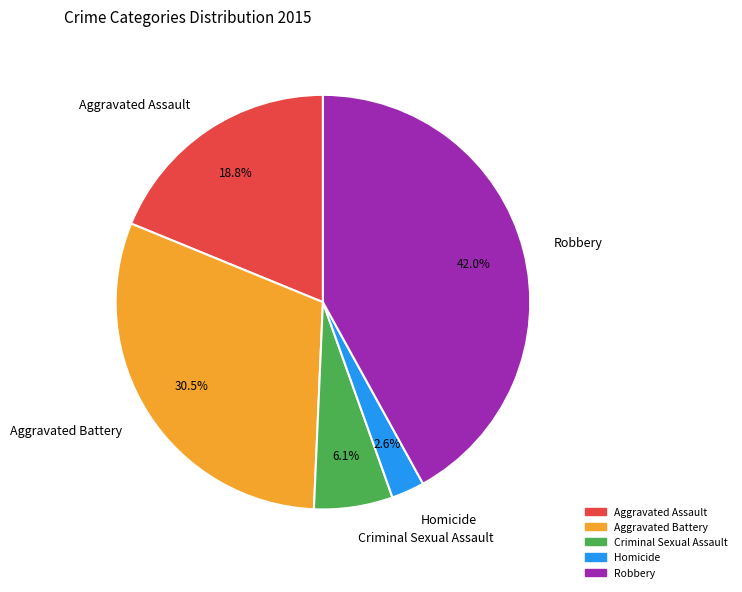

Combined, what portion of the pie is Robbery and Aggravated Battery?

72.5%